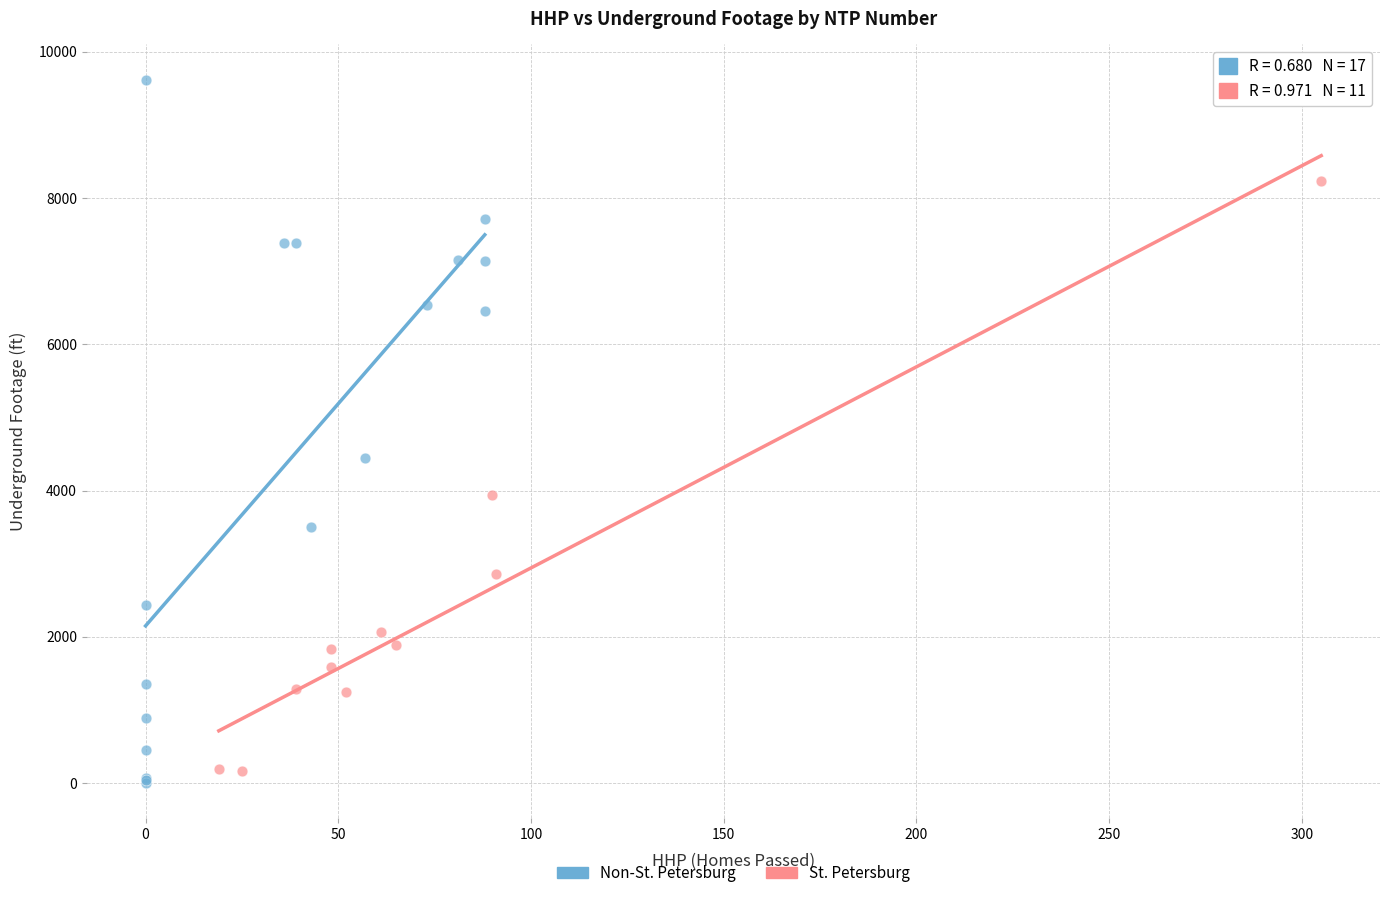

Which series has the widest spread of Y values?

Non-St. Petersburg